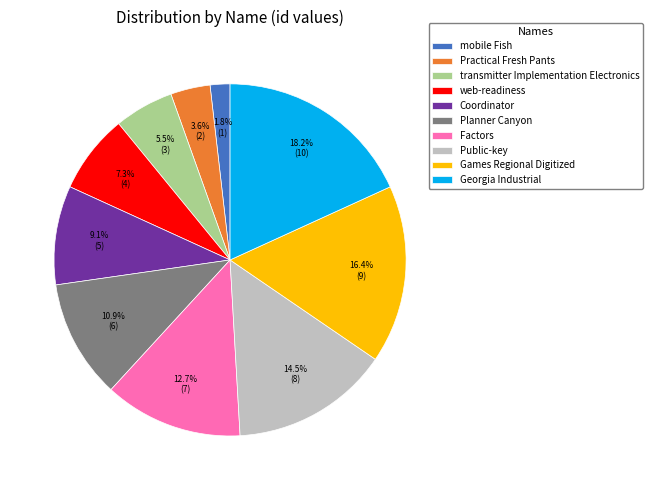

To the nearest percent, what portion does Practical Fresh Pants represent?

4%